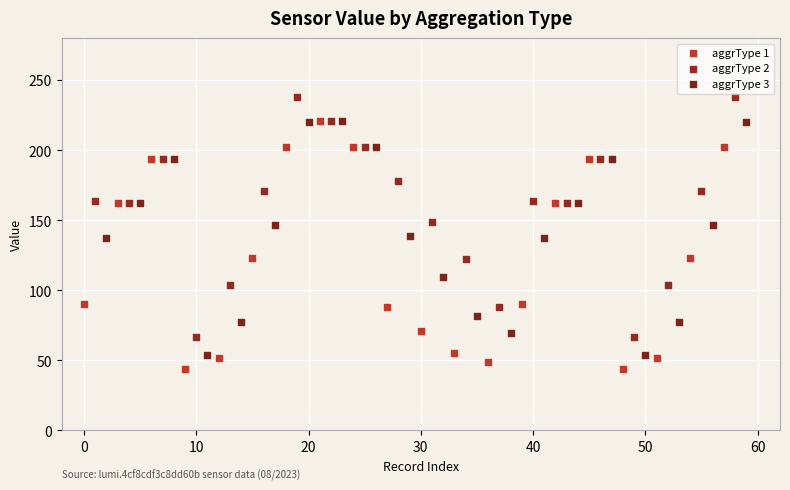

Which series contains the highest Y value?

aggrType 2